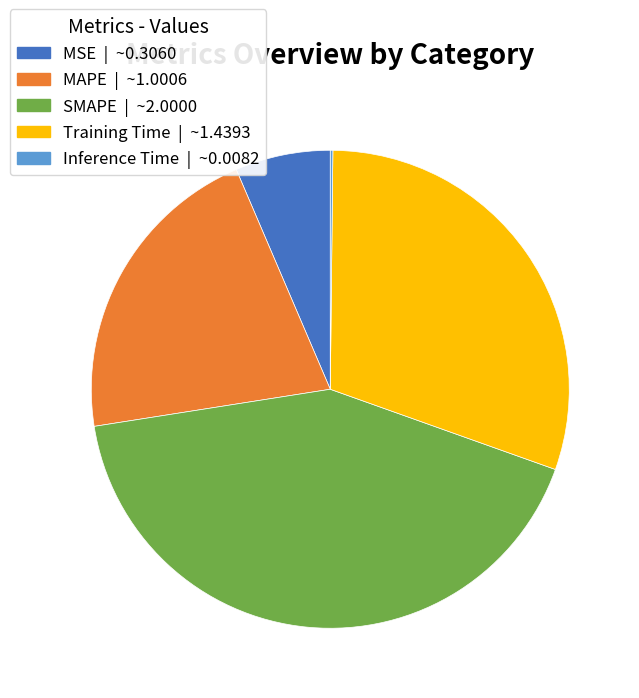

Between MAPE | ~1.0006 and MSE | ~0.3060, which is larger?

MAPE | ~1.0006